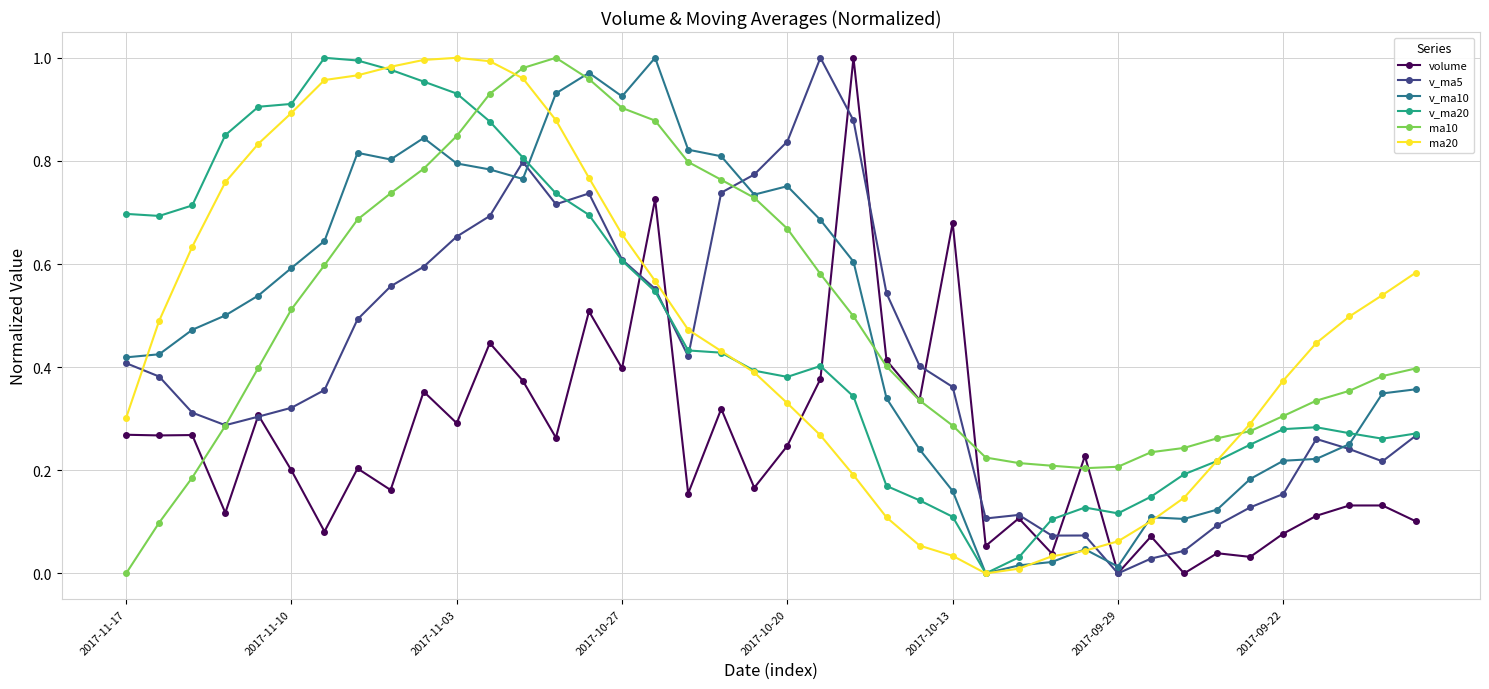

True or false: v_ma20 has more than 1 points higher than both neighbors.

True